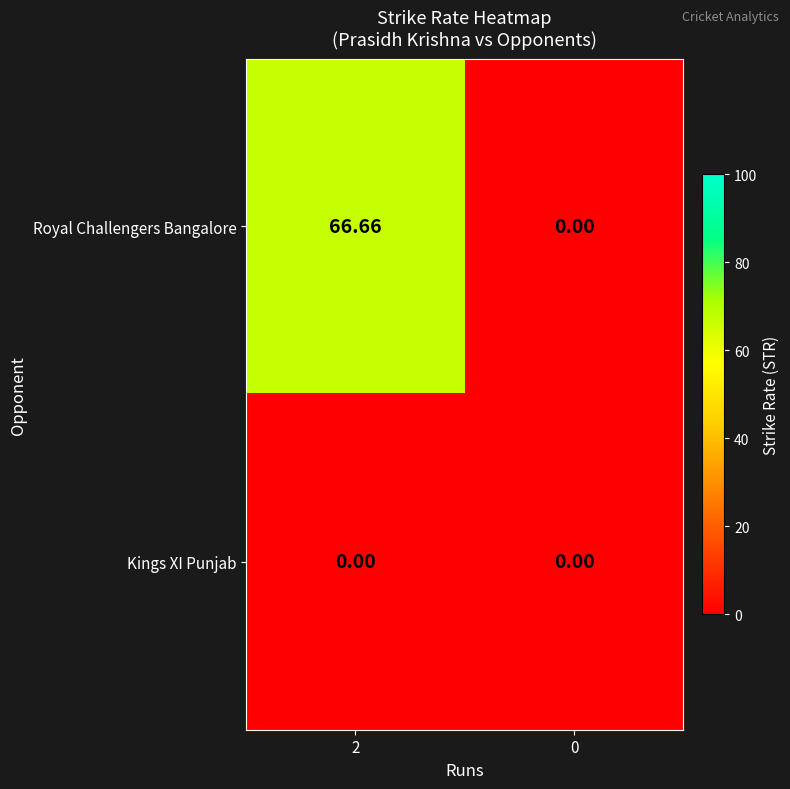

Which series has the largest total across all categories?

Royal Challengers Bangalore